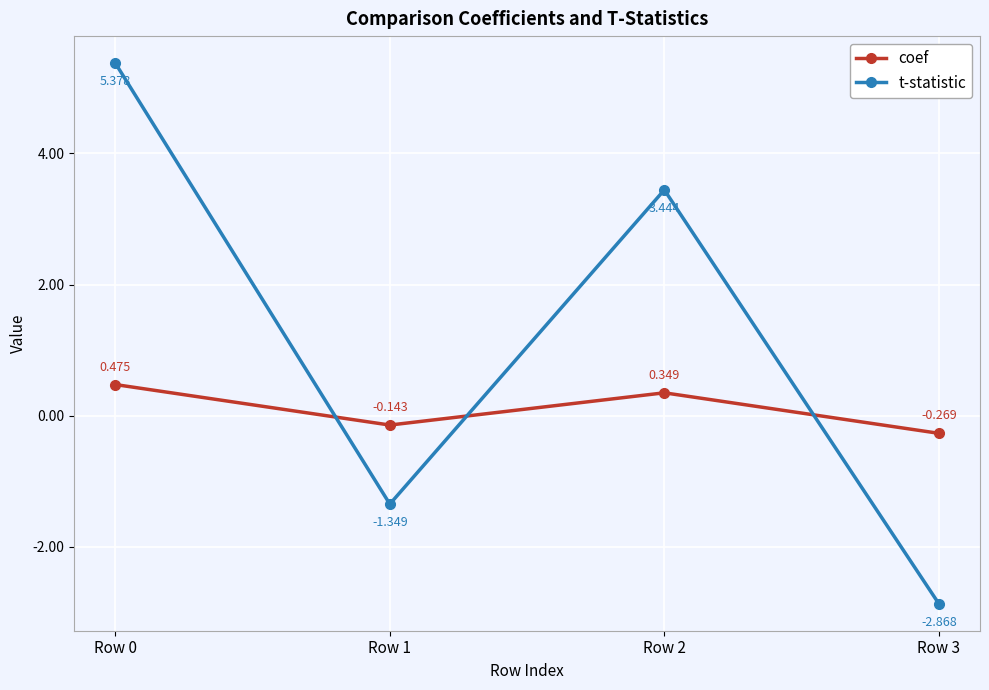

What is the total value across all series at Row 0?

5.9